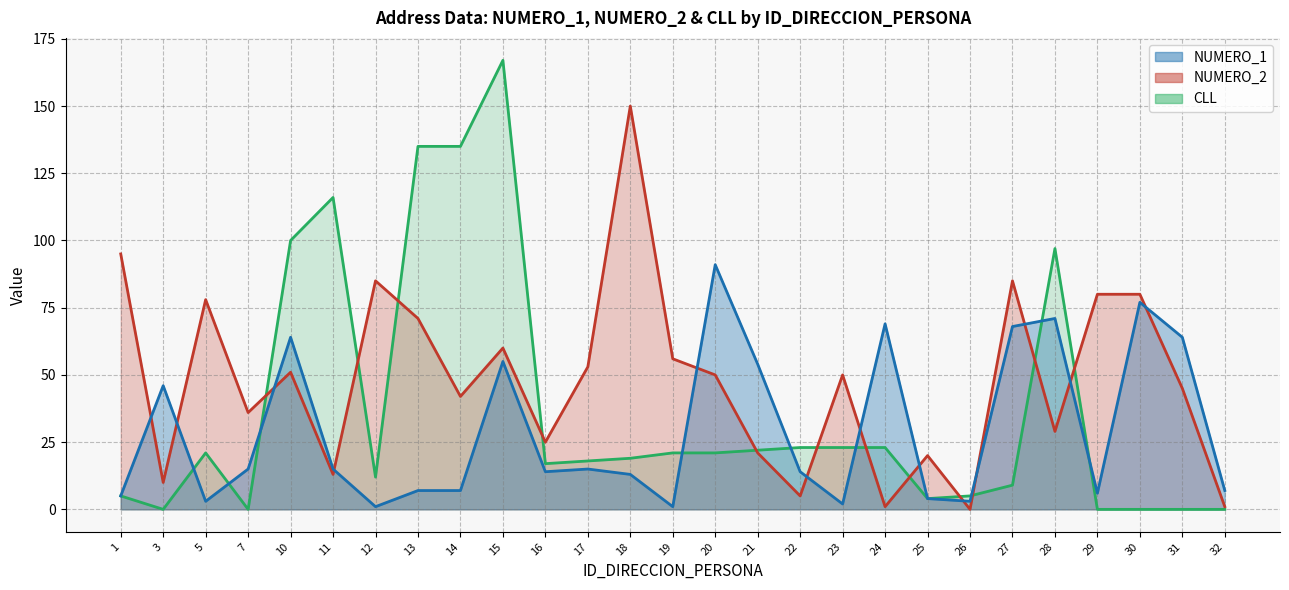

What is the sum of all NUMERO_1 line values?

791